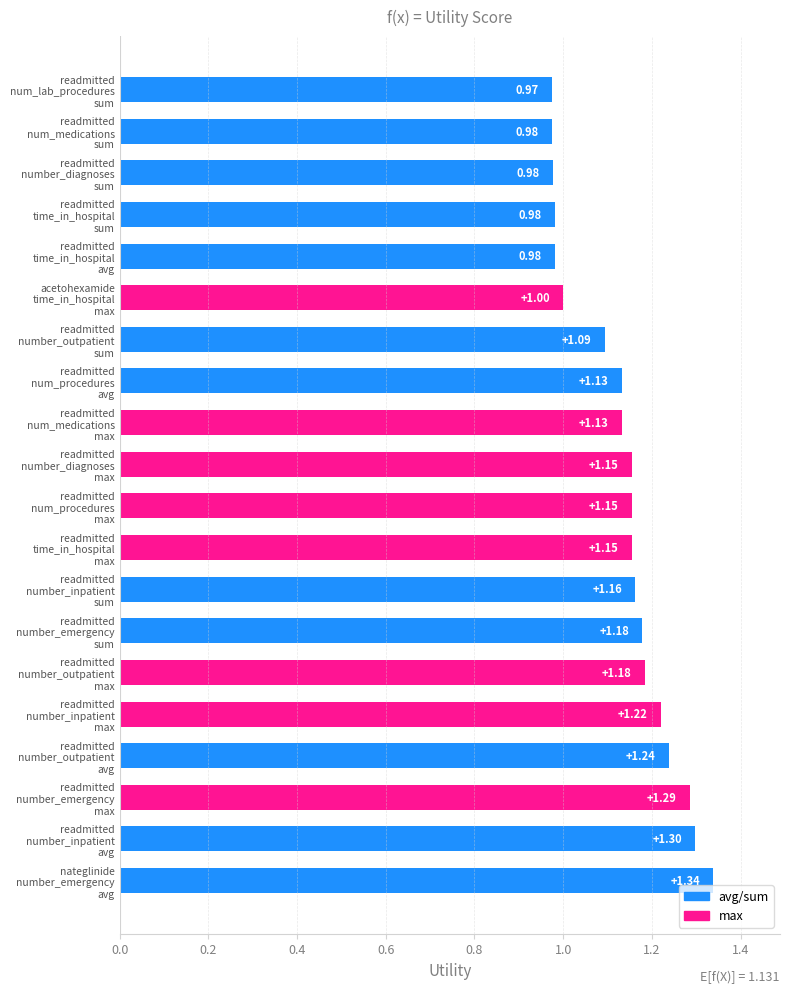

How many series are shown in this chart?

1